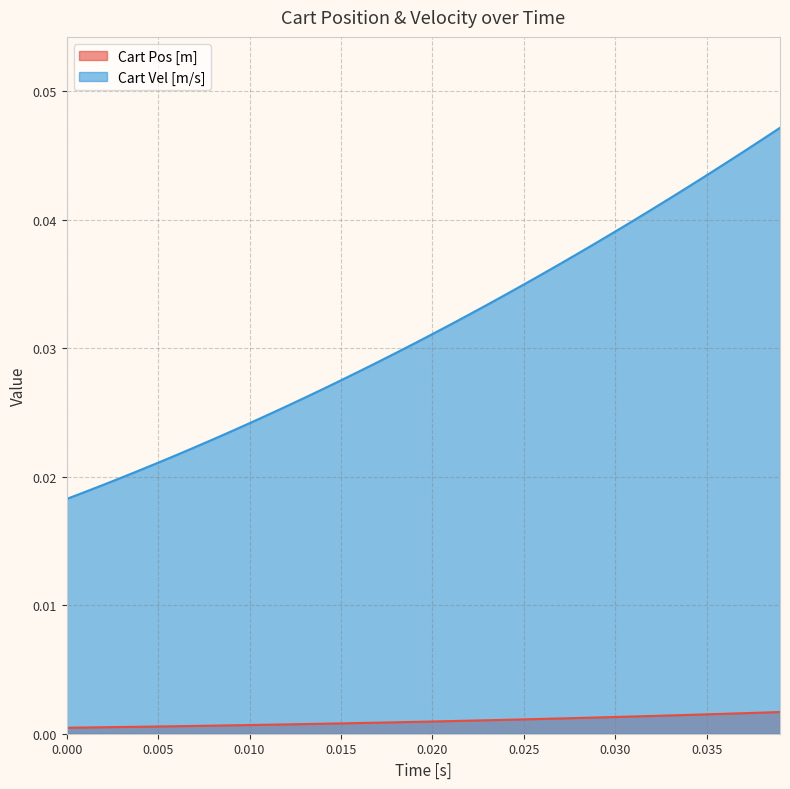

List the series in order of their overall mean, highest first.

Cart Vel [m/s], Cart Pos [m]